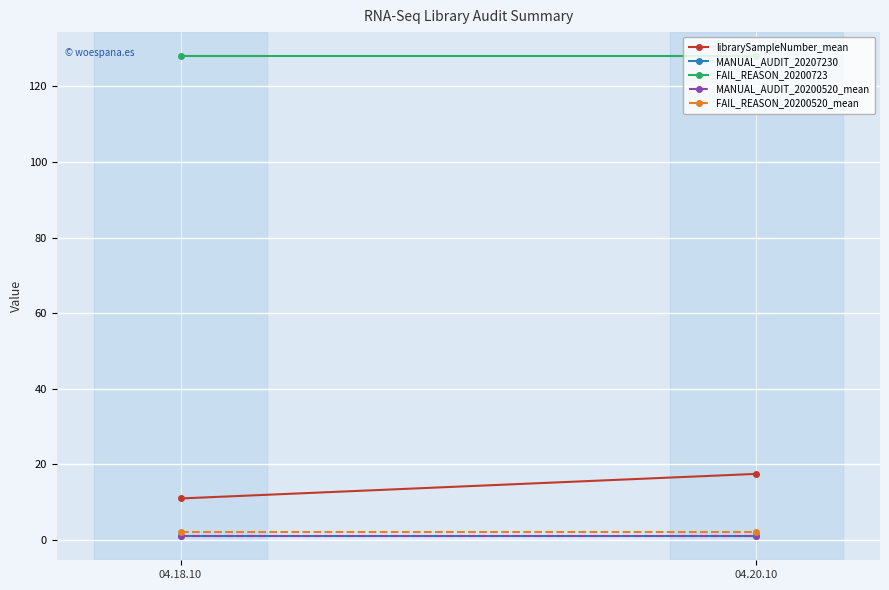

At 04.18.10, list the series in order from largest to smallest.

FAIL_REASON_20200723, librarySampleNumber_mean, FAIL_REASON_20200520_mean, MANUAL_AUDIT_20207230, MANUAL_AUDIT_20200520_mean